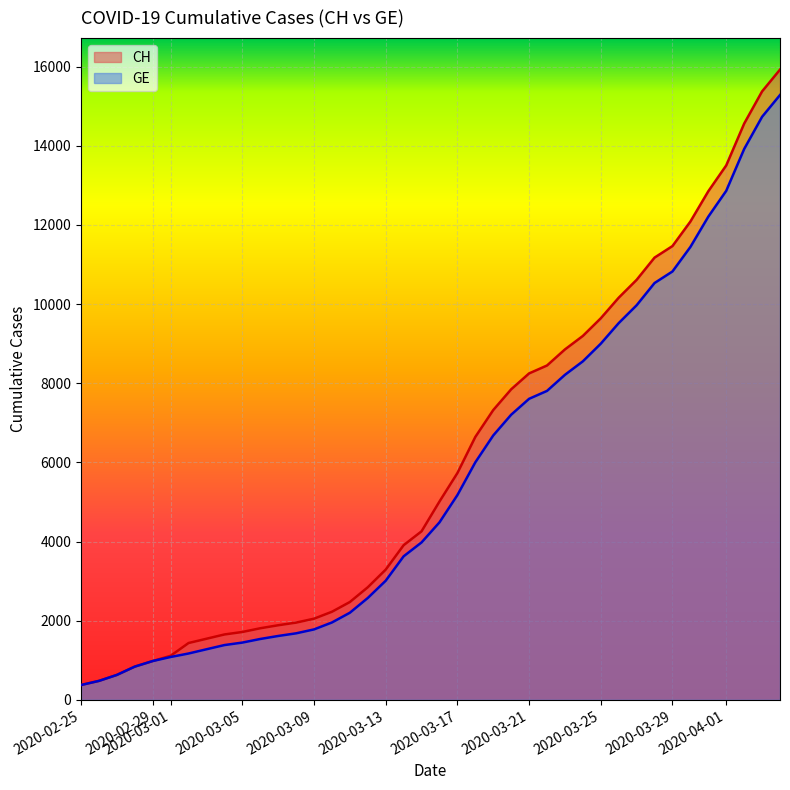

True or false: GE has a value of 13276 at 2020-04-26.

False